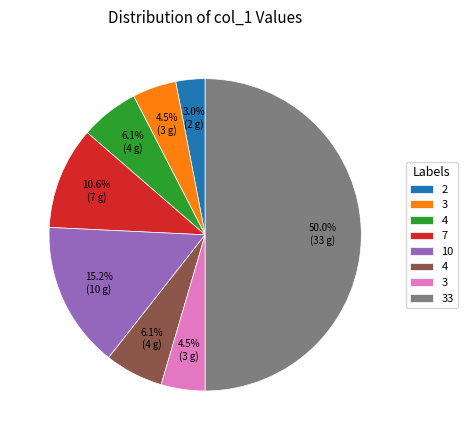

What is the smallest slice in the pie chart?

2